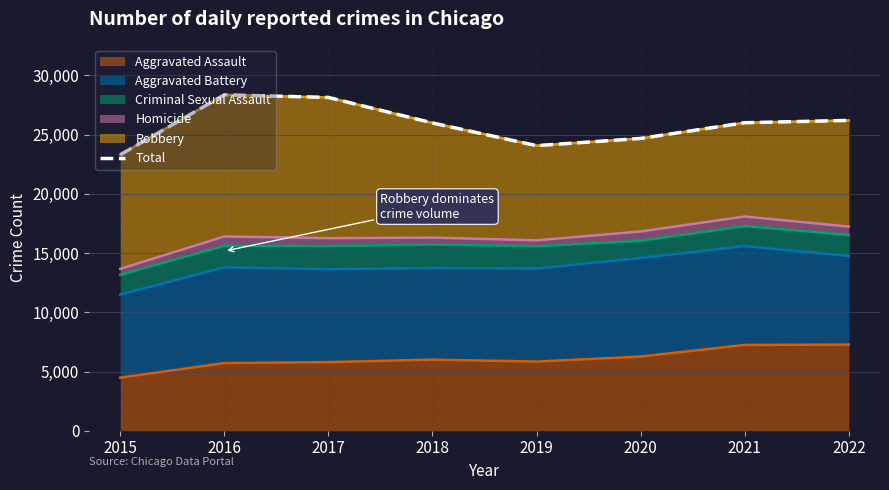

At which category does the data reach its first local valley?

2019